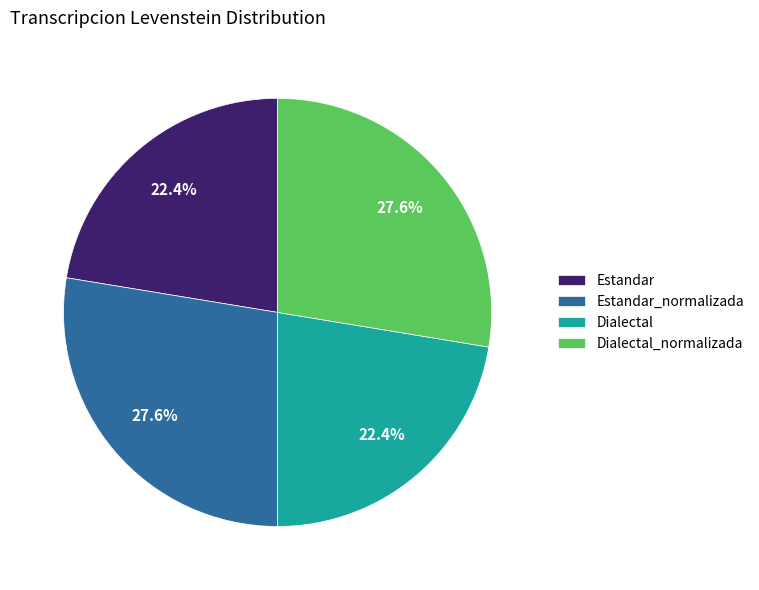

Is the sum of Dialectal and Estandar greater than half?

No